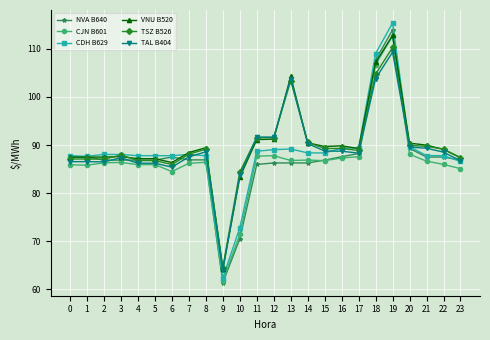

At which label does TSZ B526 reach its minimum?

9